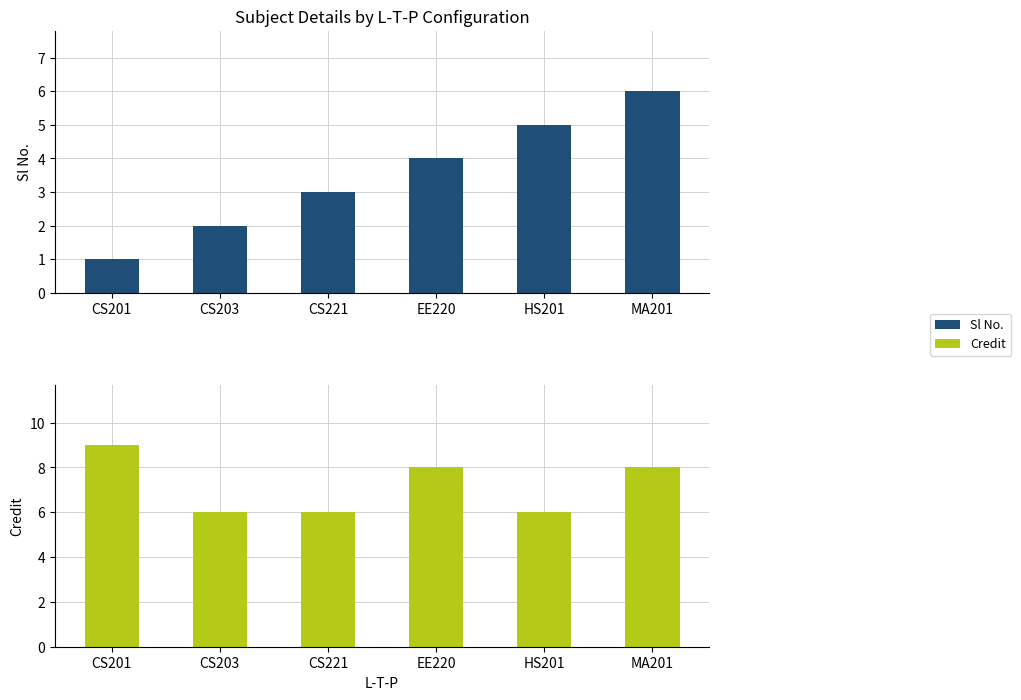

How many data points in Sl No. are less than 4?

3